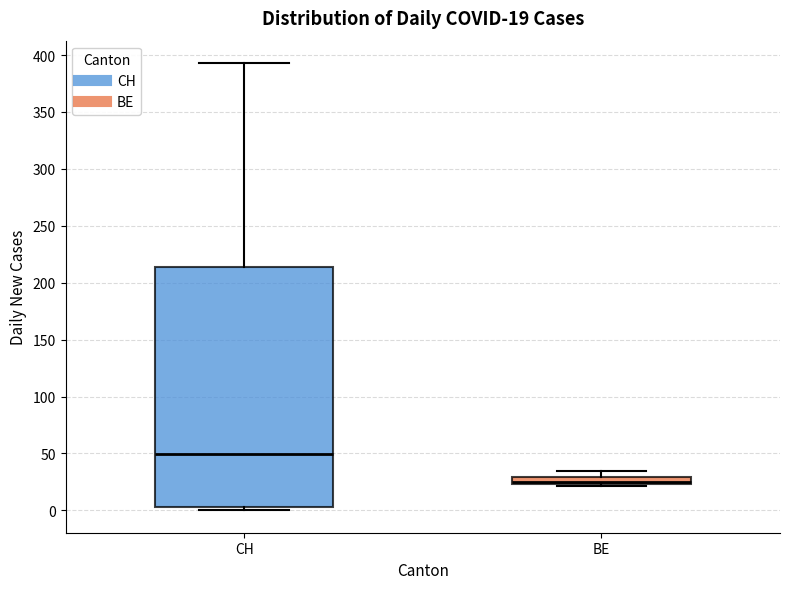

Which box's median line is the lowest?

BE